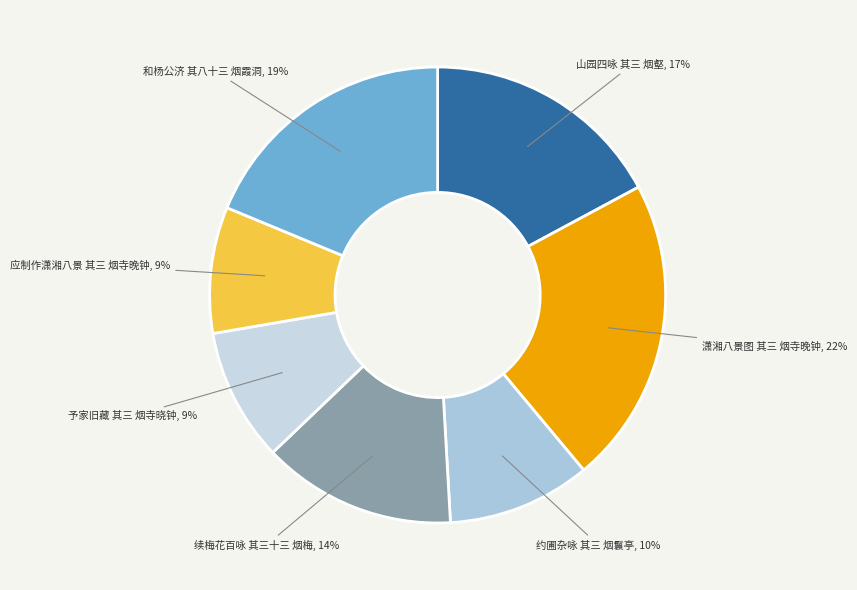

How many segments does this pie chart have?

7